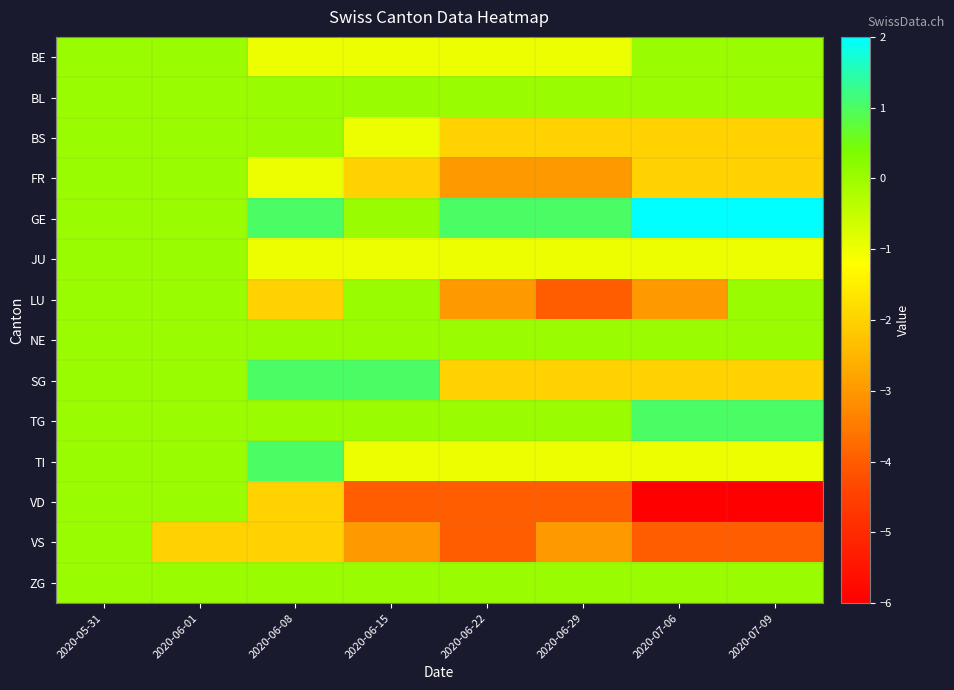

Reading left to right, transcribe all the data shown in this chart.

BE: 2020-05-31=0	2020-06-01=0	2020-06-08=-1	2020-06-15=-1	2020-06-22=-1	2020-06-29=-1	2020-07-06=0	2020-07-09=0
BL: 2020-05-31=0	2020-06-01=0	2020-06-08=0	2020-06-15=0	2020-06-22=0	2020-06-29=0	2020-07-06=0	2020-07-09=0
BS: 2020-05-31=0	2020-06-01=0	2020-06-08=0	2020-06-15=-1	2020-06-22=-2	2020-06-29=-2	2020-07-06=-2	2020-07-09=-2
FR: 2020-05-31=0	2020-06-01=0	2020-06-08=-1	2020-06-15=-2	2020-06-22=-3	2020-06-29=-3	2020-07-06=-2	2020-07-09=-2
GE: 2020-05-31=0	2020-06-01=0	2020-06-08=1	2020-06-15=0	2020-06-22=1	2020-06-29=1	2020-07-06=2	2020-07-09=2
JU: 2020-05-31=0	2020-06-01=0	2020-06-08=-1	2020-06-15=-1	2020-06-22=-1	2020-06-29=-1	2020-07-06=-1	2020-07-09=-1
LU: 2020-05-31=0	2020-06-01=0	2020-06-08=-2	2020-06-15=0	2020-06-22=-3	2020-06-29=-4	2020-07-06=-3	2020-07-09=0
NE: 2020-05-31=0	2020-06-01=0	2020-06-08=0	2020-06-15=0	2020-06-22=0	2020-06-29=0	2020-07-06=0	2020-07-09=0
SG: 2020-05-31=0	2020-06-01=0	2020-06-08=1	2020-06-15=1	2020-06-22=-2	2020-06-29=-2	2020-07-06=-2	2020-07-09=-2
TG: 2020-05-31=0	2020-06-01=0	2020-06-08=0	2020-06-15=0	2020-06-22=0	2020-06-29=0	2020-07-06=1	2020-07-09=1
TI: 2020-05-31=0	2020-06-01=0	2020-06-08=1	2020-06-15=-1	2020-06-22=-1	2020-06-29=-1	2020-07-06=-1	2020-07-09=-1
VD: 2020-05-31=0	2020-06-01=0	2020-06-08=-2	2020-06-15=-4	2020-06-22=-4	2020-06-29=-4	2020-07-06=-6	2020-07-09=-6
VS: 2020-05-31=0	2020-06-01=-2	2020-06-08=-2	2020-06-15=-3	2020-06-22=-4	2020-06-29=-3	2020-07-06=-4	2020-07-09=-4
ZG: 2020-05-31=0	2020-06-01=0	2020-06-08=0	2020-06-15=0	2020-06-22=0	2020-06-29=0	2020-07-06=0	2020-07-09=0